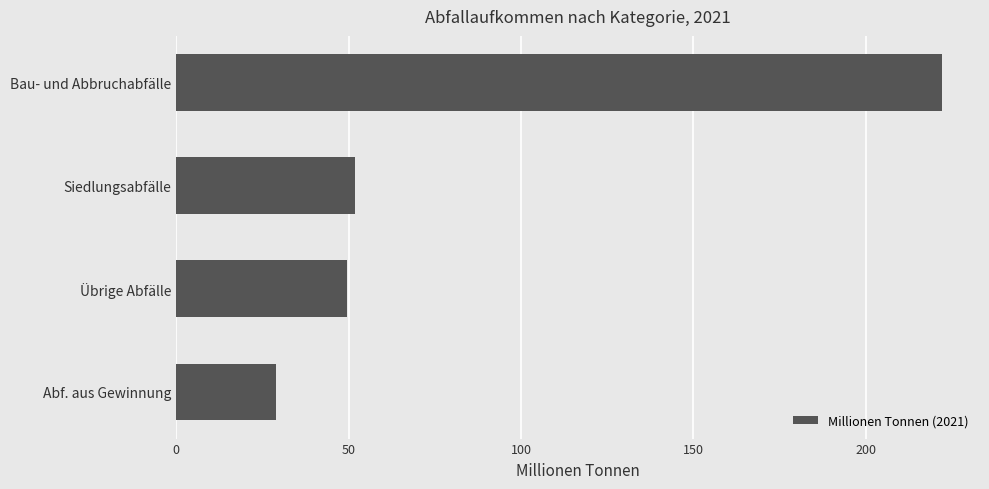

True or false: the data shows 29.0 at Abf. aus Gewinnung.

True